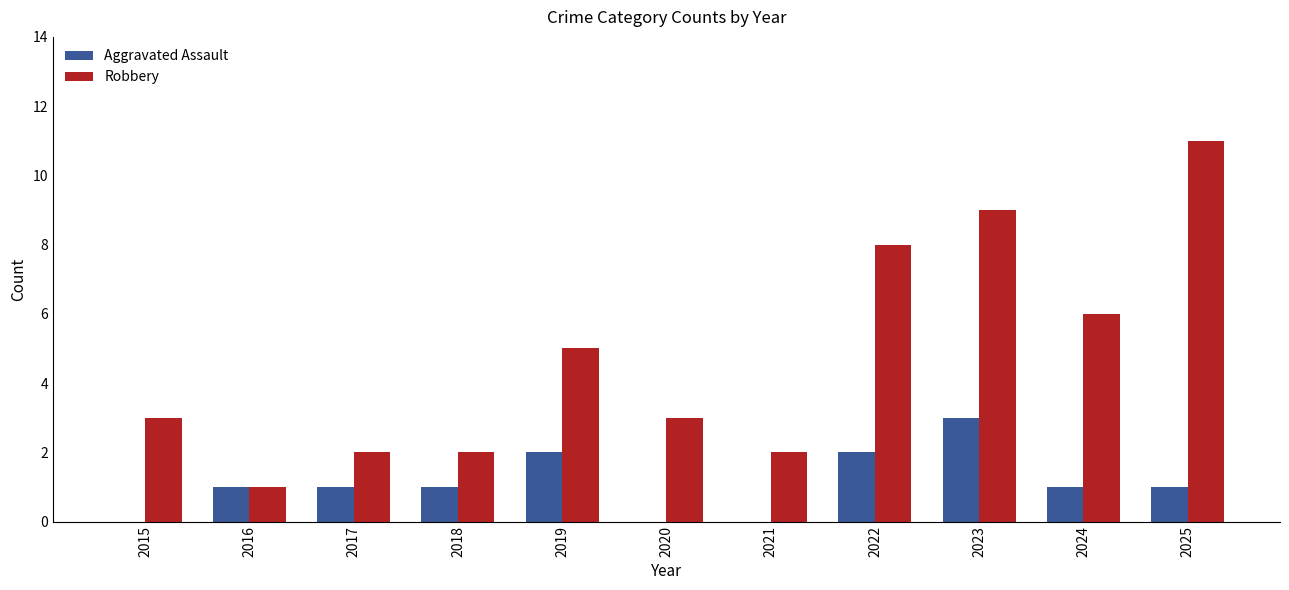

Which label corresponds to the largest value in the chart?

2025